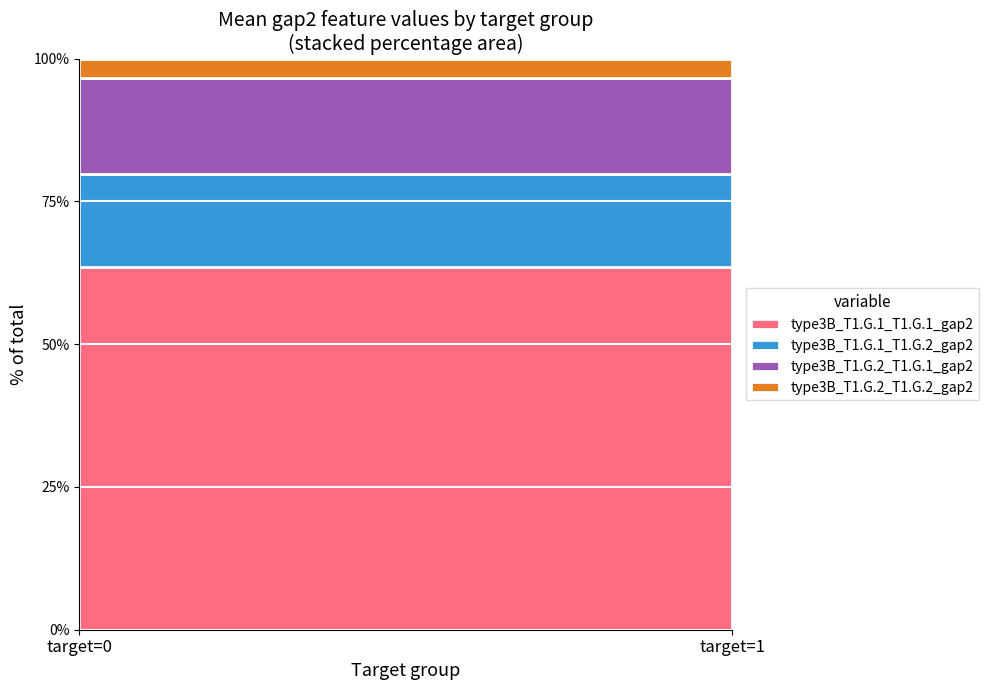

Between target=0 and target=1, which series saw the biggest shift?

type3B_T1.G.1_T1.G.1_gap2